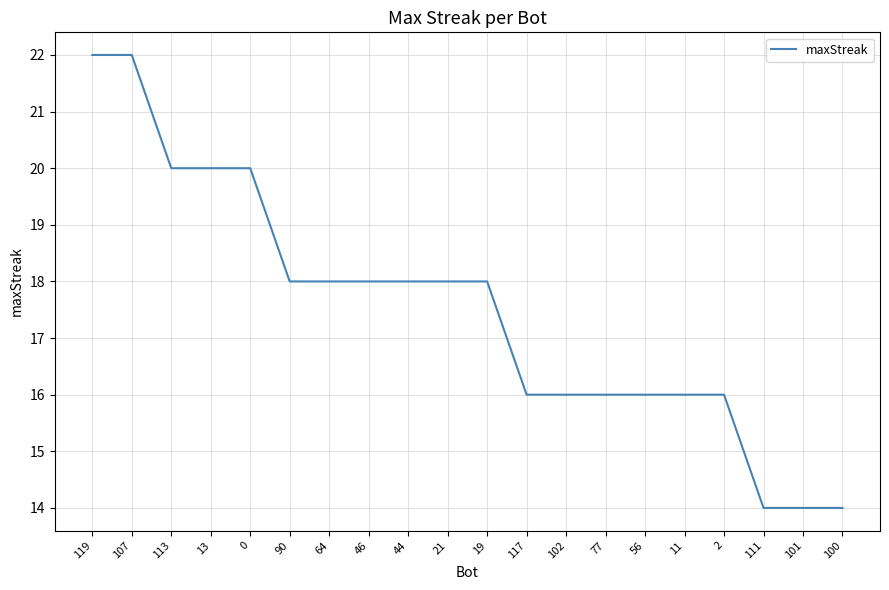

What position from the left is 90?

6